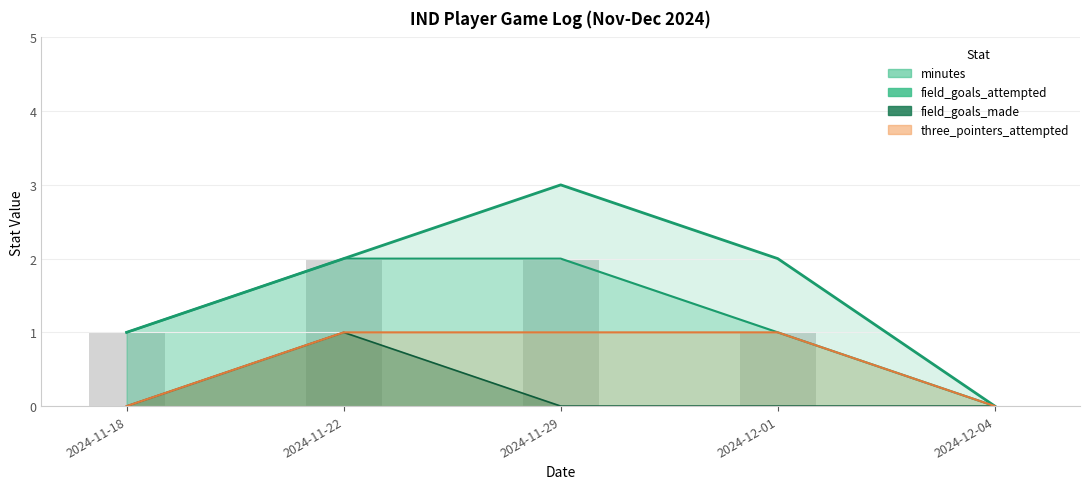

What position from the right is 2024-12-01?

2